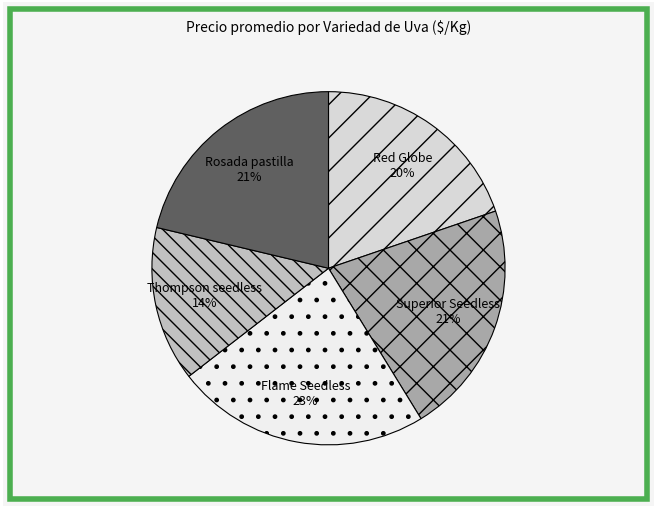

What is the ratio of the value at Rosada pastilla to the value at Thompson seedless?

1.5